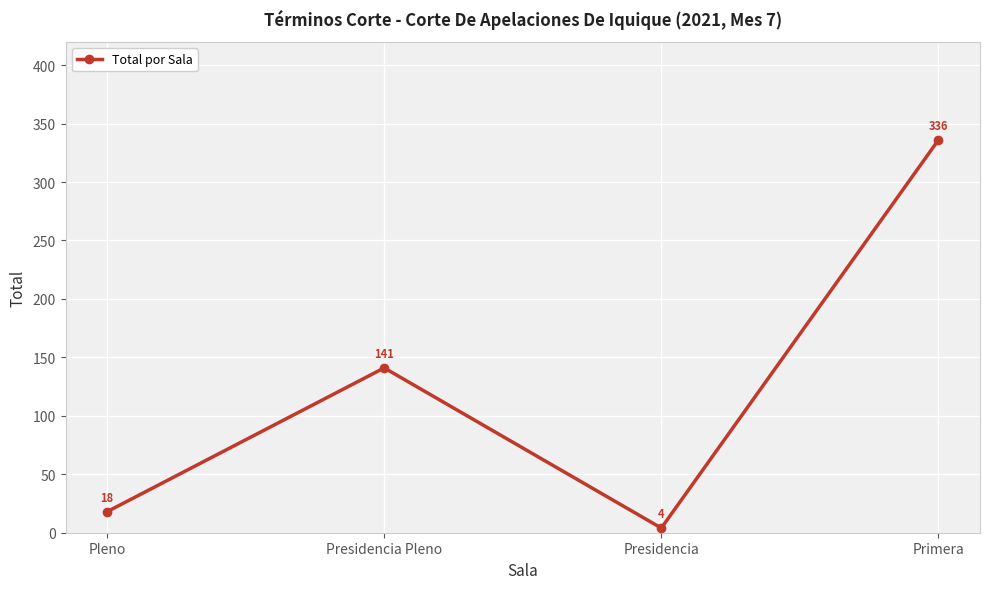

True or false: the data shows 5 at Pleno.

False